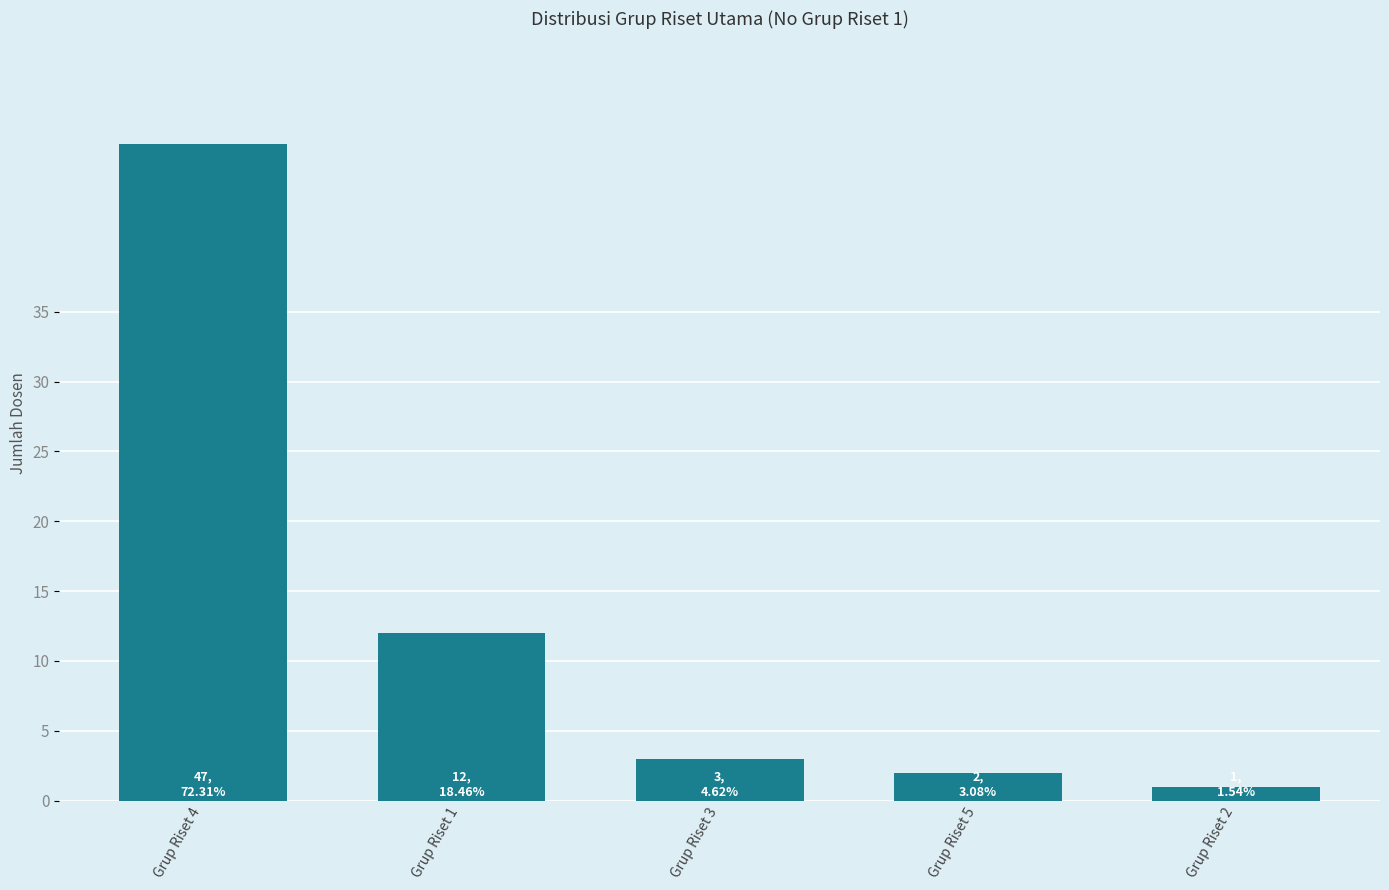

How many values are below 3?

2